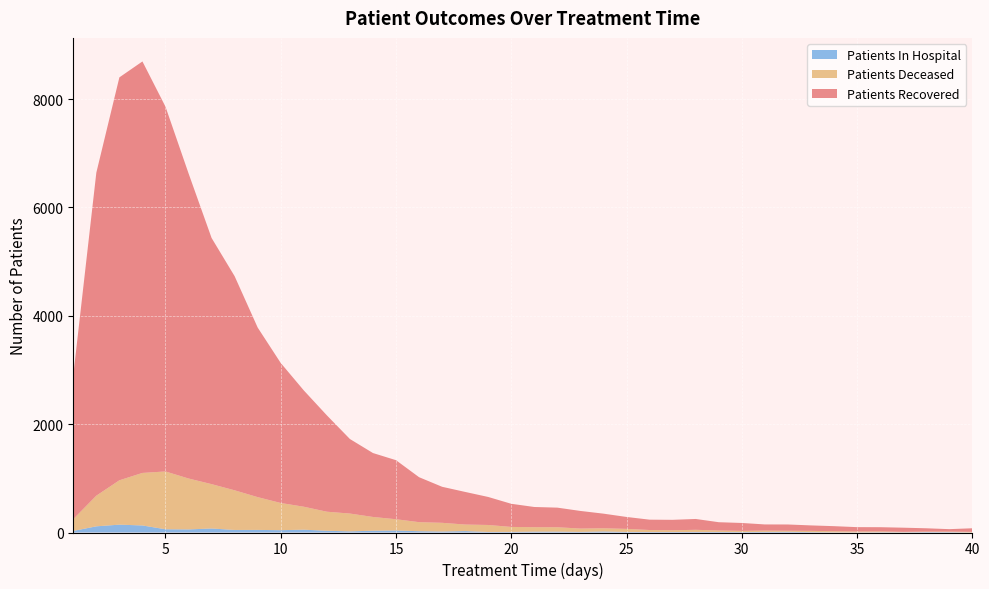

Reading left to right, list all the values displayed in this chart.

patients_recovered: 1=2656	2=5962	3=7438	4=7596	5=6734	6=5633	7=4544	8=3952	9=3130	10=2584	11=2147	12=1779	13=1376	14=1180	15=1090	16=830	17=665	18=602	19=517	20=427	21=373	22=362	23=325	24=270	25=220	26=191	27=193	28=200	29=153	30=146	31=114	32=116	33=101	34=93	35=80	36=77	37=77	38=61	39=45	40=66
patients_deceased: 1=218	2=566	3=819	4=970	5=1067	6=940	7=819	8=732	9=605	10=502	11=424	12=352	13=329	14=254	15=208	16=167	17=161	18=121	19=129	20=92	21=82	22=81	23=62	24=59	25=57	26=37	27=32	28=40	29=27	30=22	31=24	32=19	33=23	34=21	35=17	36=16	37=8	38=9	39=10	40=11
patients_in_hospital: 1=29	2=114	3=145	4=130	5=60	6=57	7=74	8=47	9=48	10=43	11=52	12=32	13=21	14=33	15=37	16=24	17=18	18=26	19=10	20=11	21=16	22=16	23=11	24=19	25=10	26=9	27=9	28=10	29=10	30=8	31=11	32=13	33=7	34=3	35=2	36=5	37=4	38=8	39=7	40=1